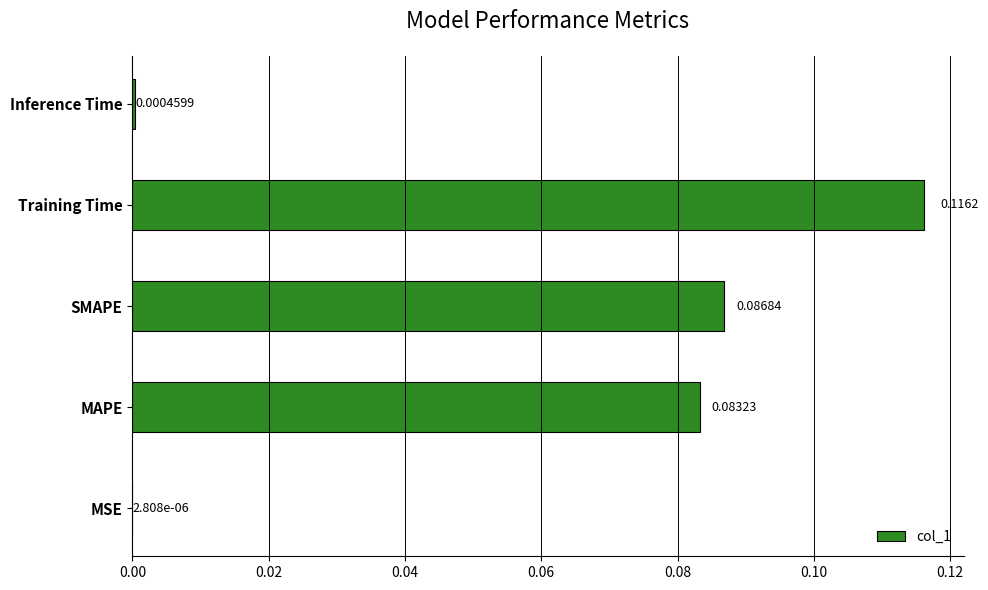

Where is the data nearest to the value 0?

MSE